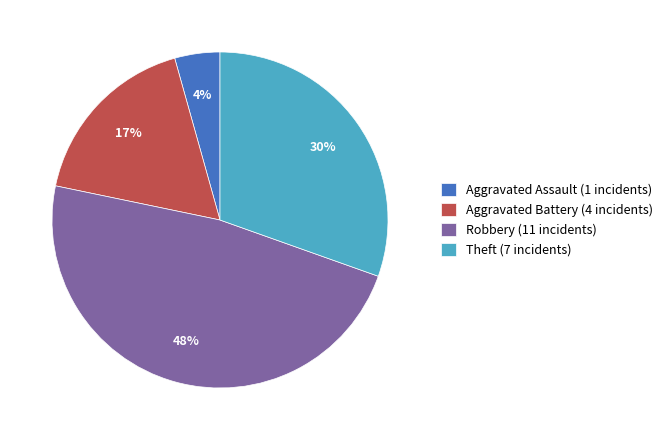

True or false: Theft (7 incidents) accounts for 30% of the total.

True